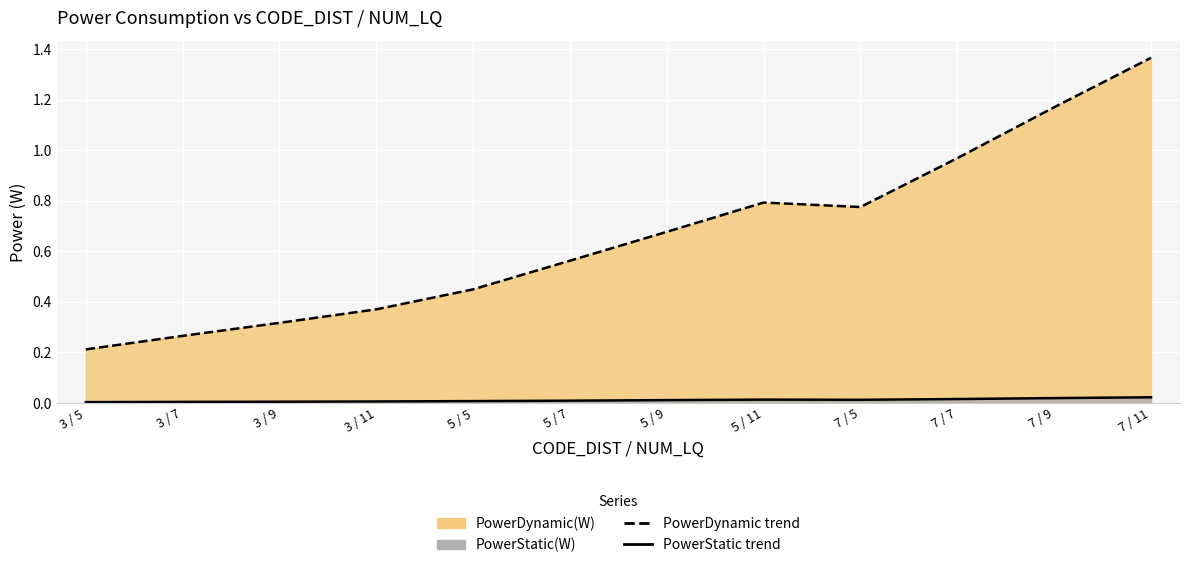

At which label does PowerDynamic(W) line reach its peak?

7 / 11